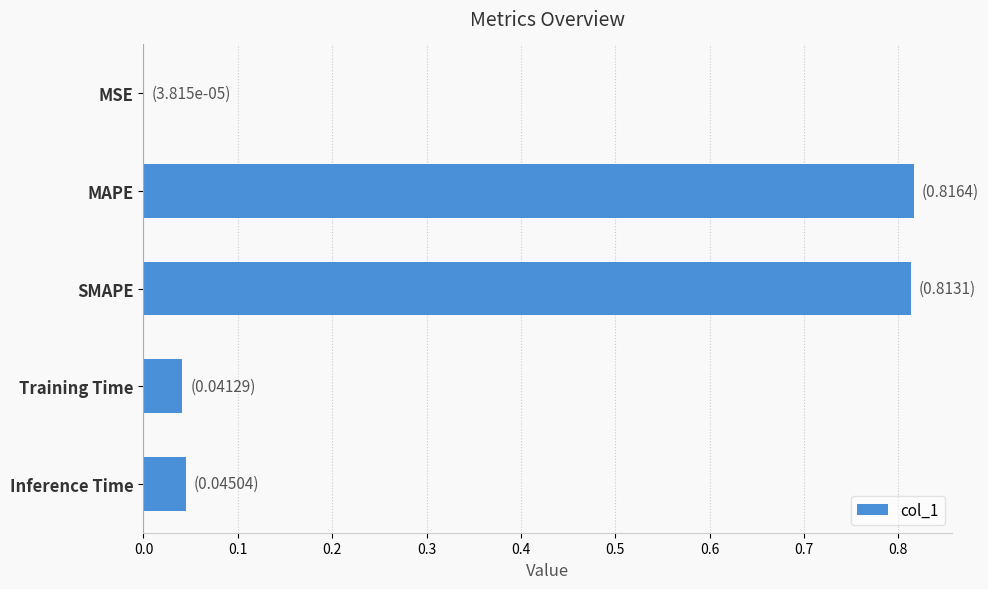

Which has a higher value, Training Time or MSE?

Training Time